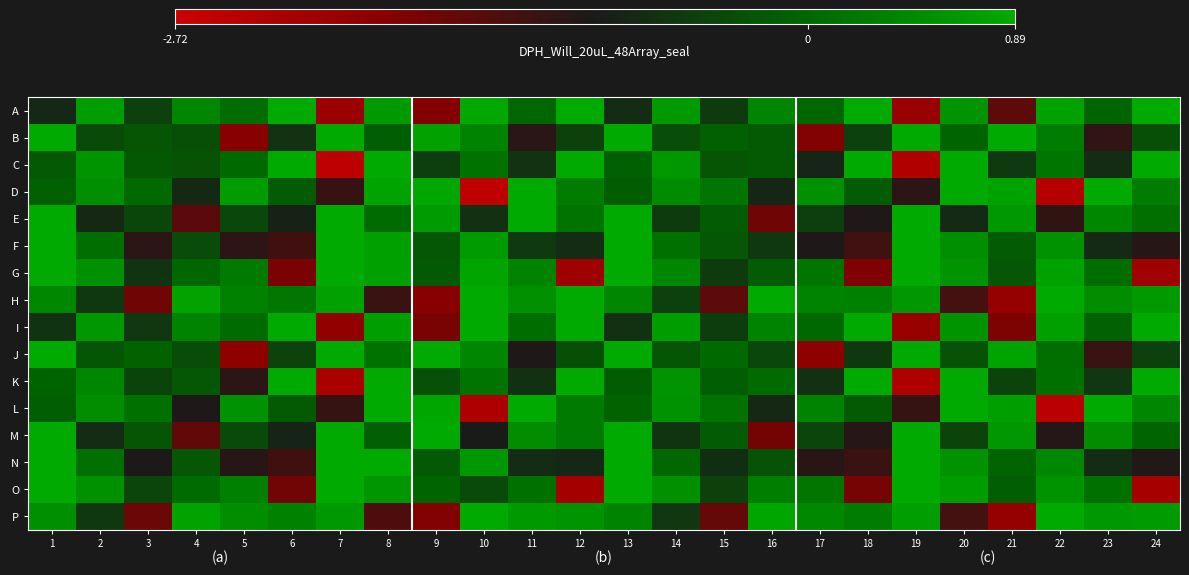

List the series in order of their peak value, highest first.

B, J, F, N, M, E, L, O, K, C, D, H, G, A, I, P